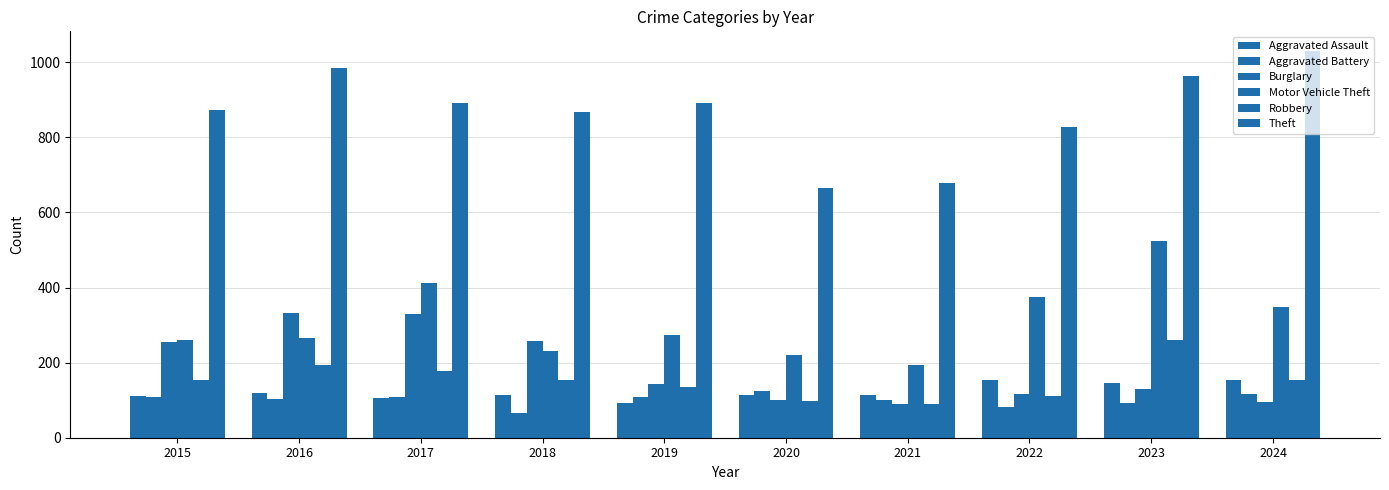

Rank the series by their maximum value, from lowest to highest.

Aggravated Battery, Aggravated Assault, Robbery, Burglary, Motor Vehicle Theft, Theft